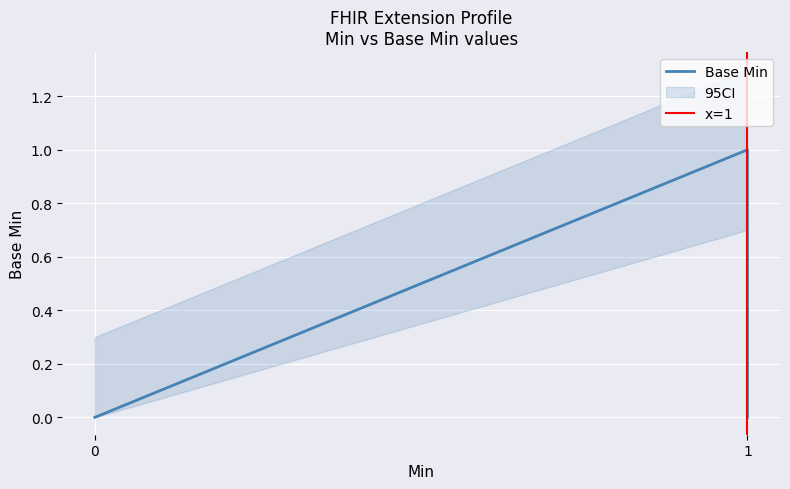

What is the difference between the maximum and minimum values?

1